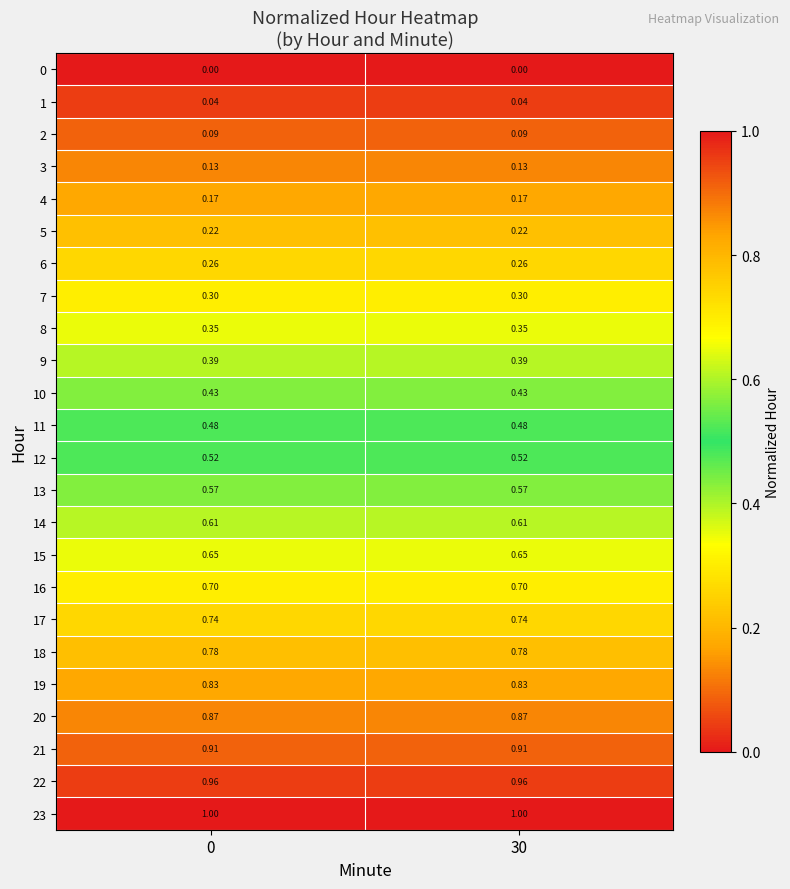

Is the value of 14 at 30 greater than the value of 23 at 0?

No